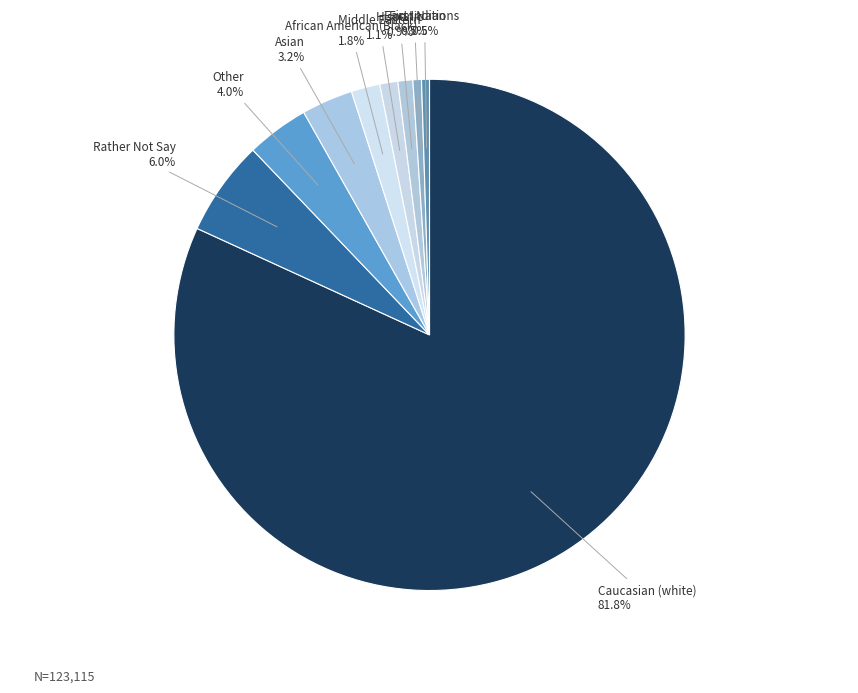

Count the number of slices in the pie.

9